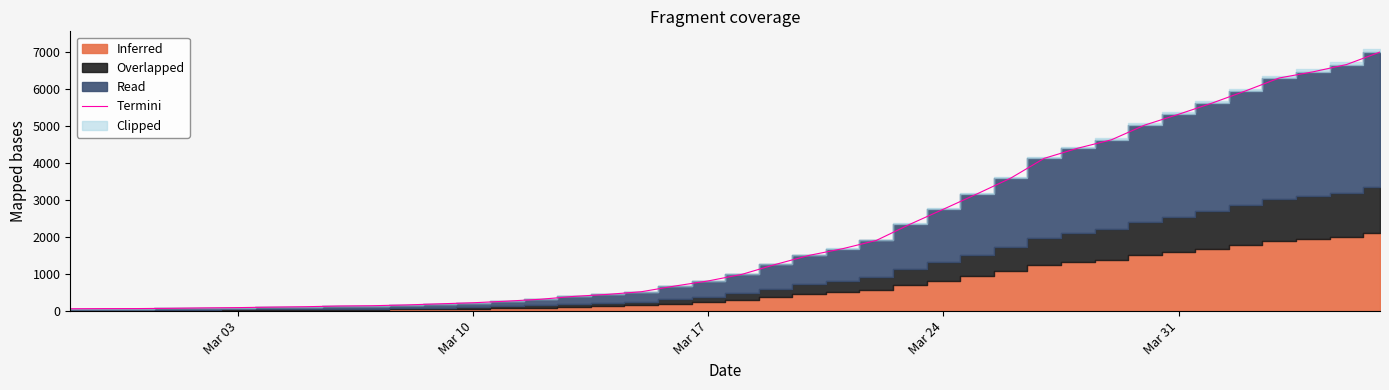

What is the maximum value for Termini?

6995